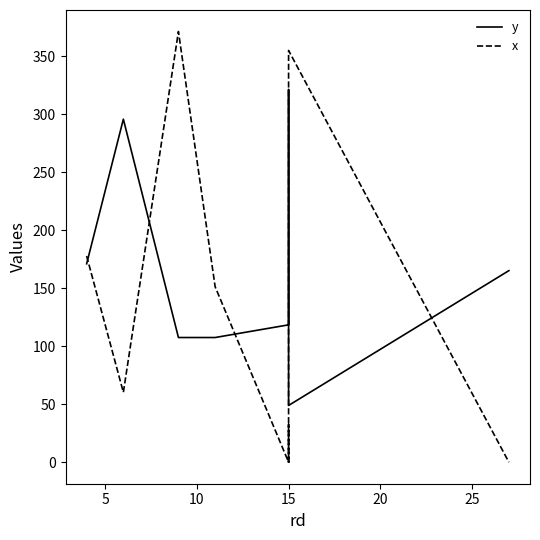

What is the difference between the second highest and minimum values in the x series?

354.8